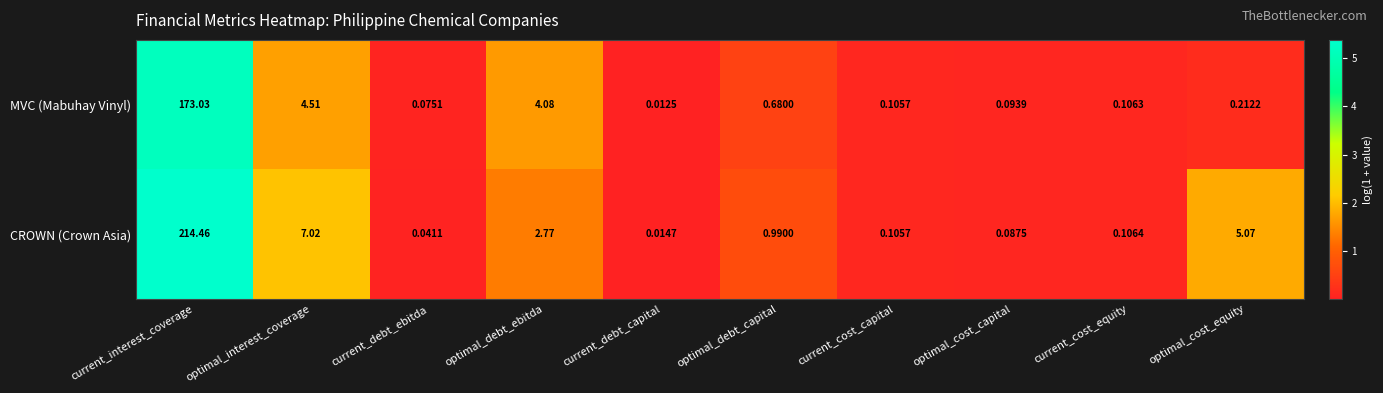

At which category does the chart reach its minimum across all series?

current_debt_capital